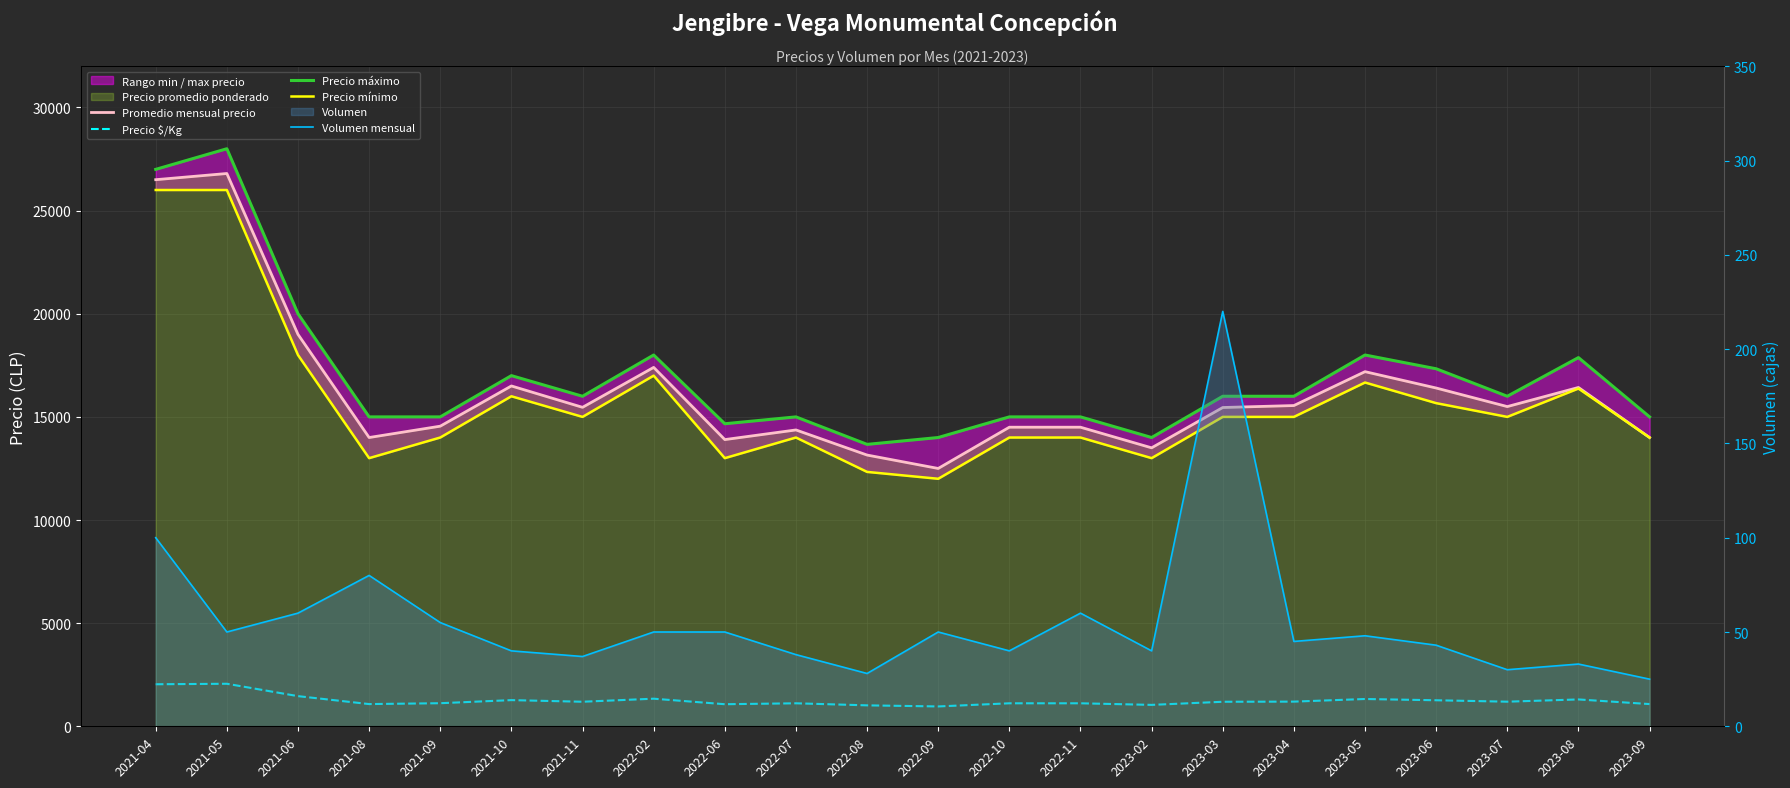

At which label is Precio $/Kg closest to 1512?

2021-06